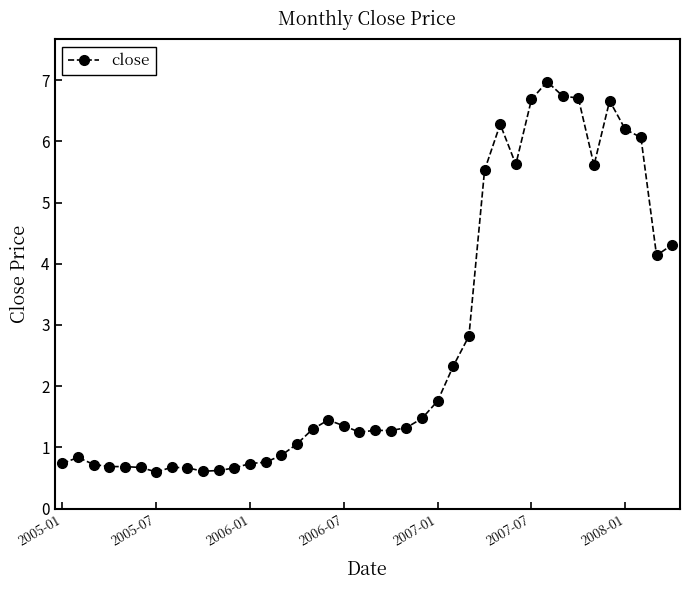

What is the minimum value shown in the chart?

0.6